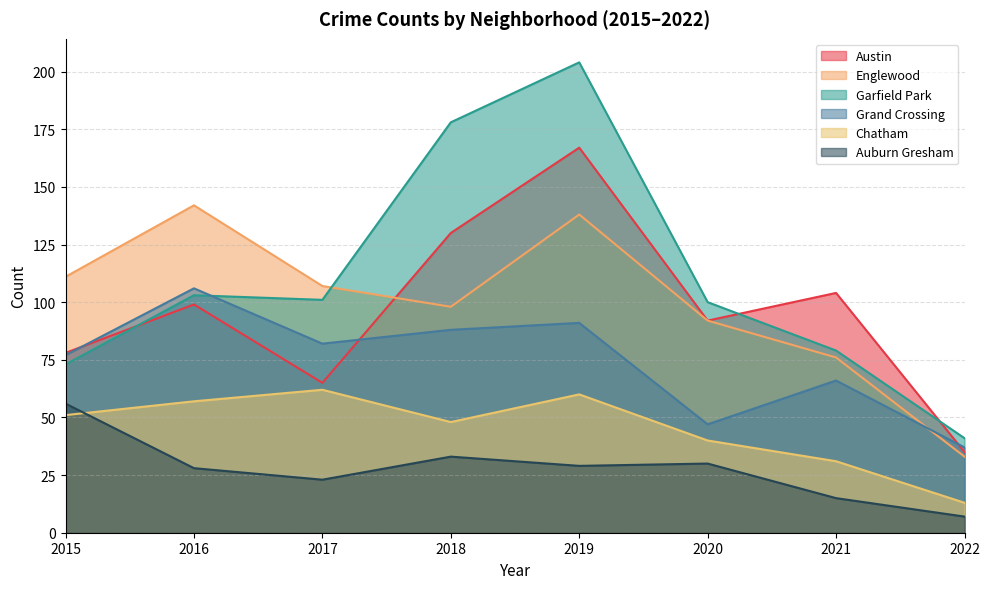

How many interior local valleys does the Garfield Park series have?

1